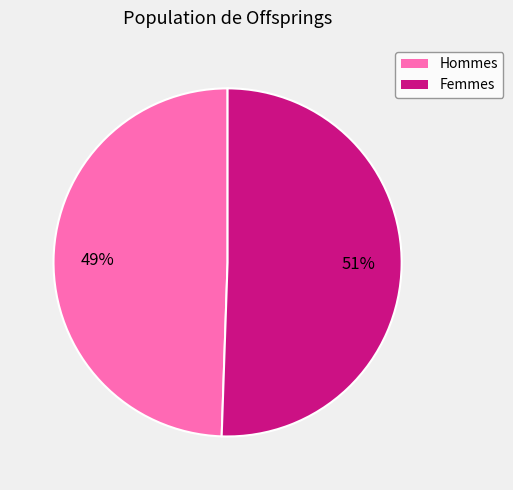

Is there any slice that represents more than half of the pie?

Yes